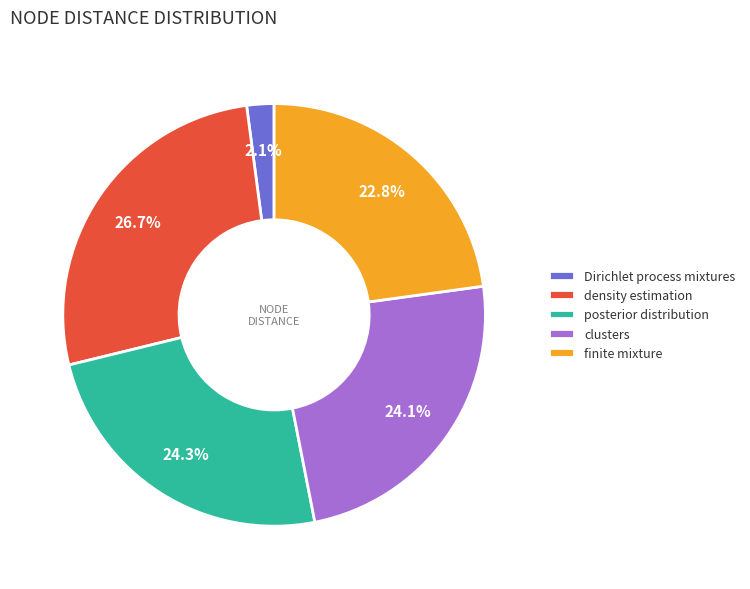

What is the ratio of the value at clusters to the value at density estimation?

0.9